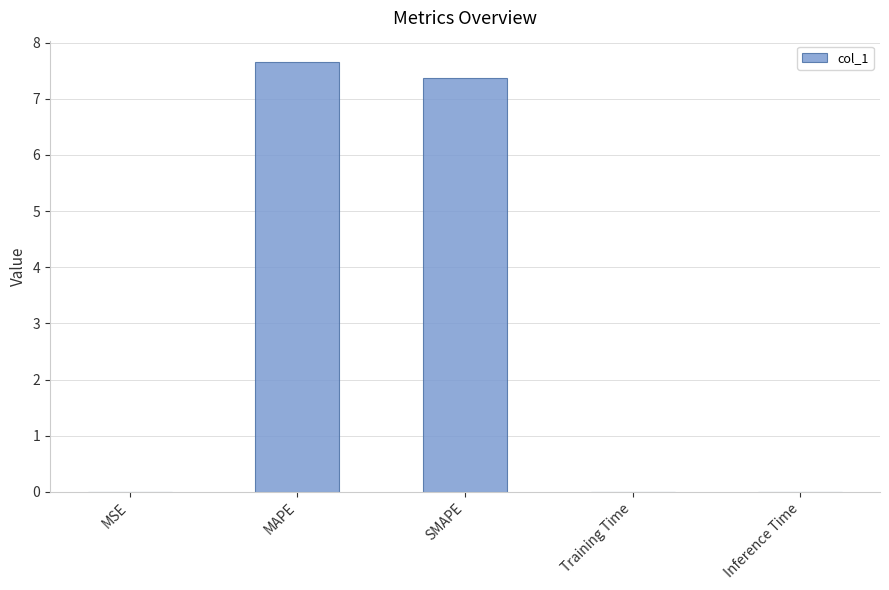

Is it true that the value at MAPE is 10.4?

False